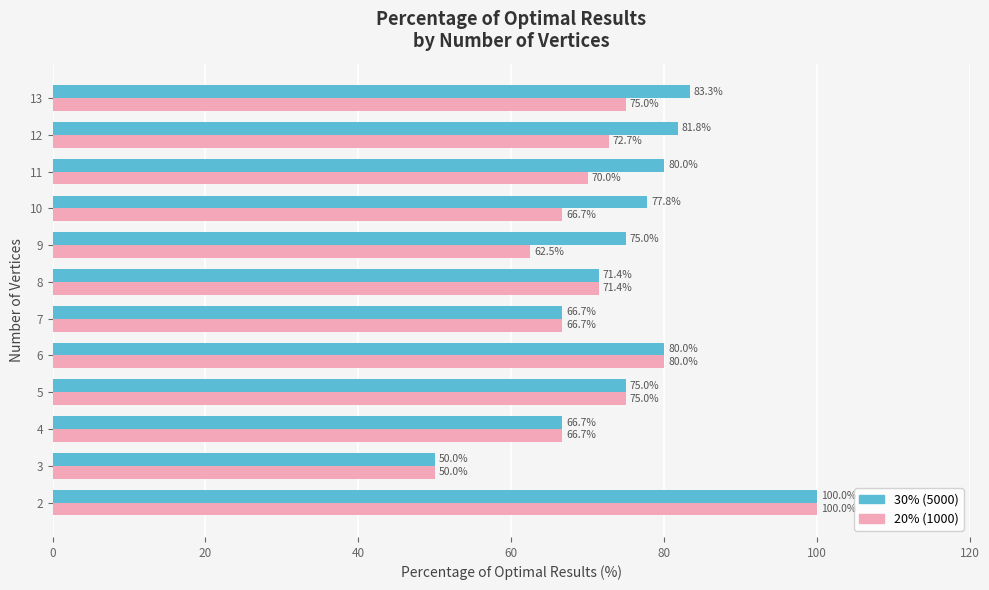

What is the spread (max minus min) of values at 11?

10.0